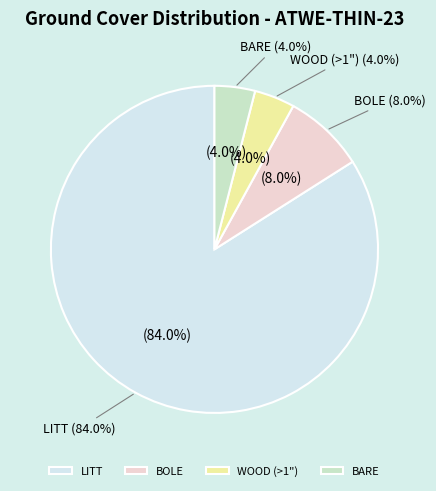

Count the number of slices in the pie.

4